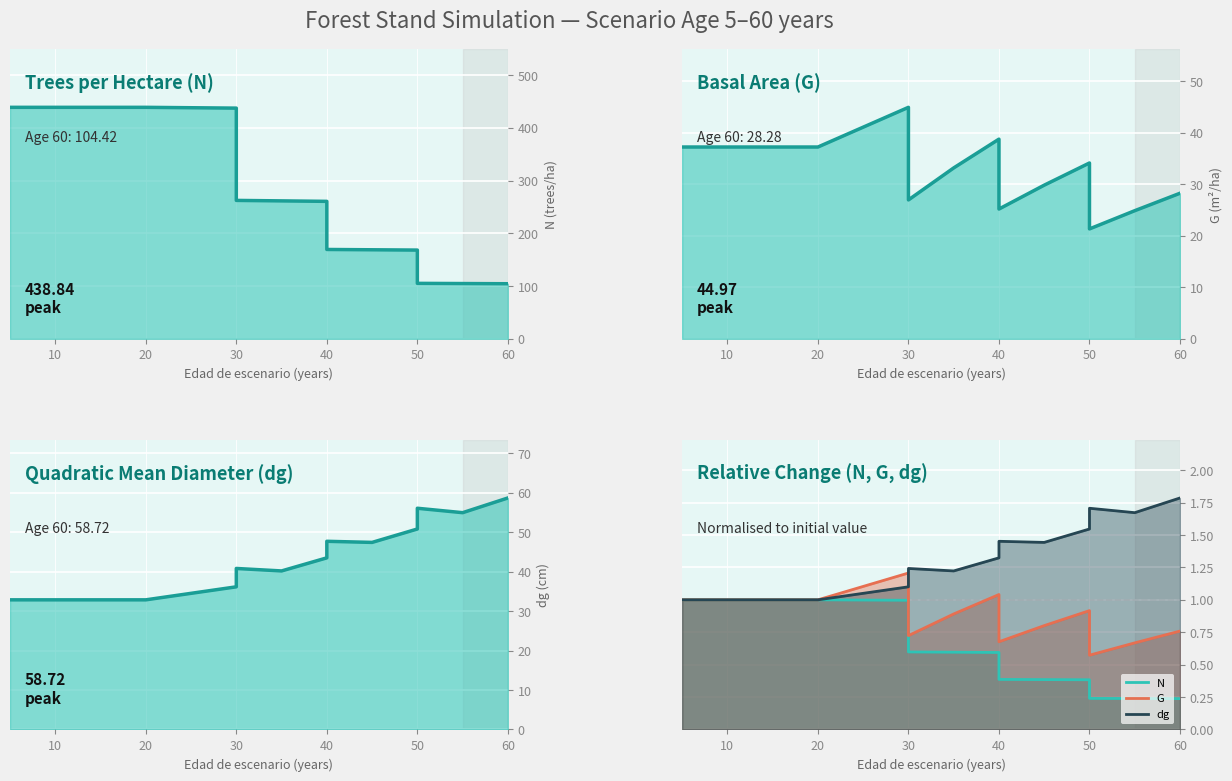

Which series changed the most between 30 and 50?

N (trend)